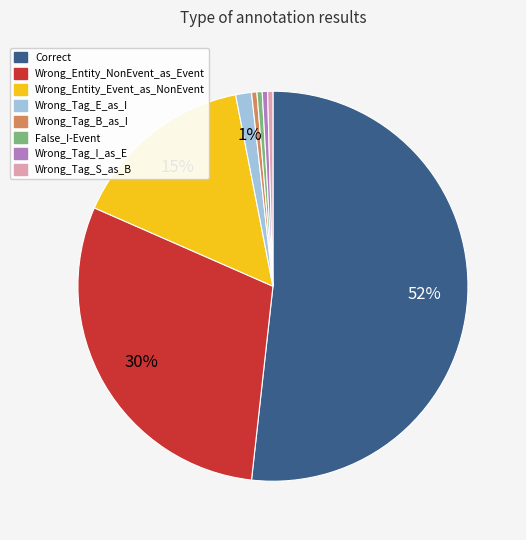

Do Correct and Wrong_Tag_S_as_B together represent more than half of the pie?

Yes